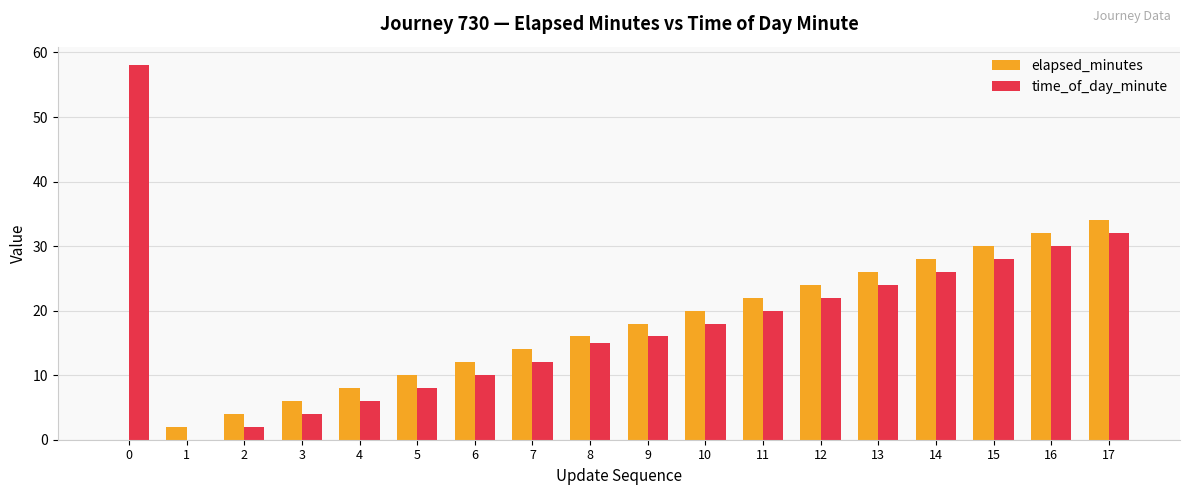

What are all the series names shown in the legend?

elapsed_minutes, time_of_day_minute